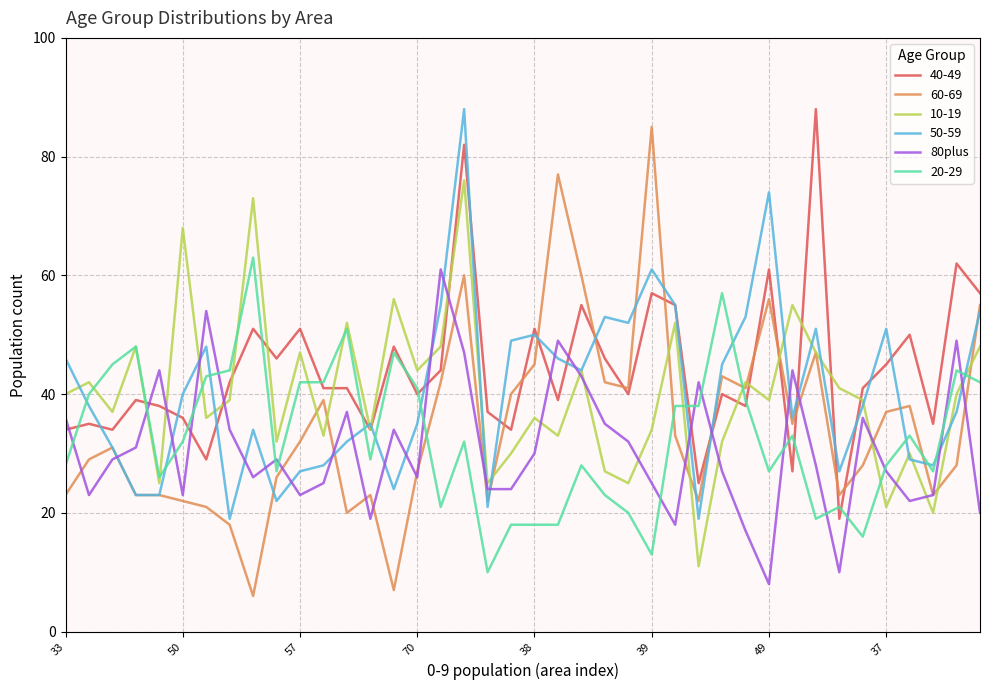

Which series ends up on top after the final intersection of 20-29 and 60-69?

60-69